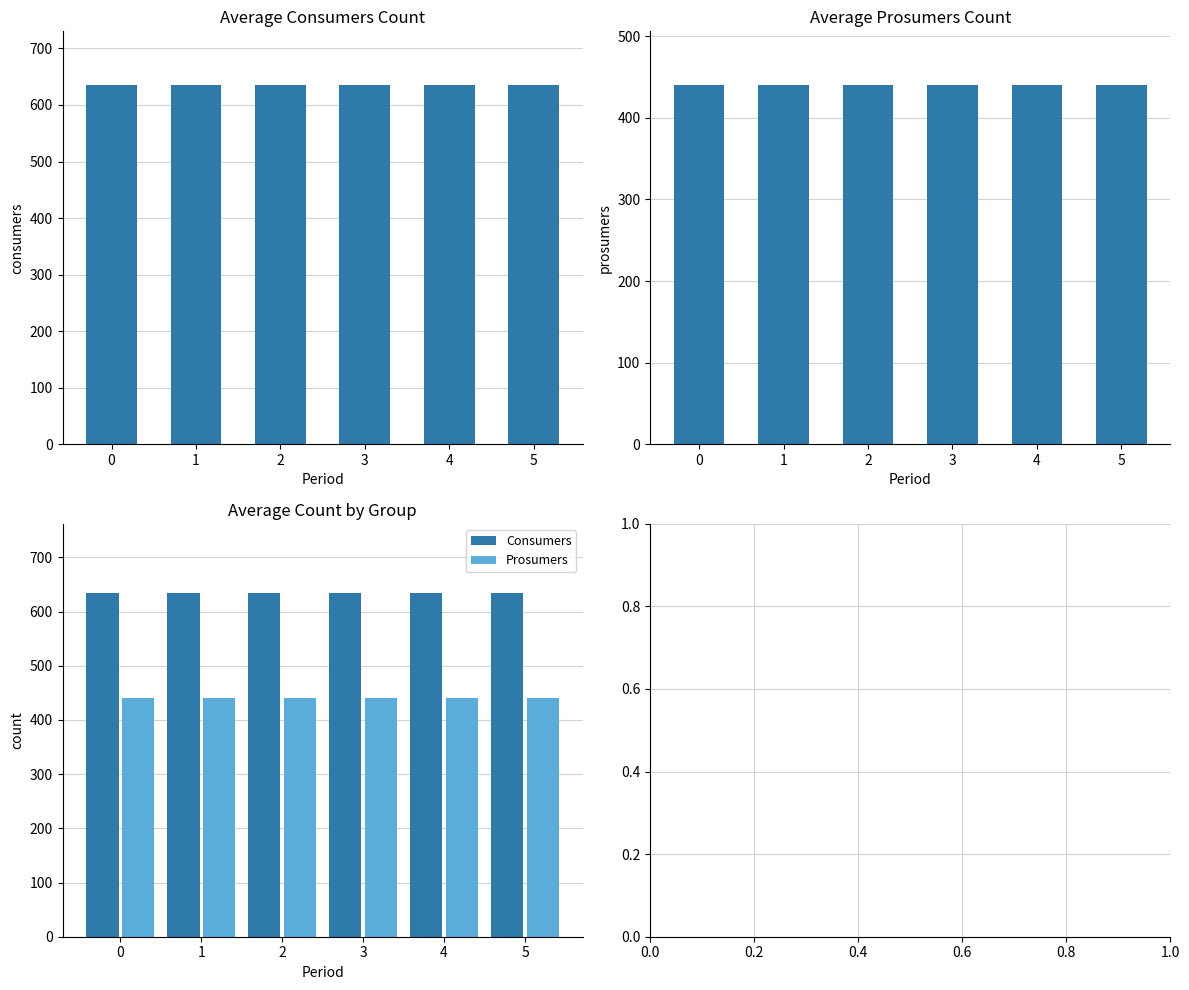

List the labels in order of Consumers value, largest first.

0, 1, 2, 3, 4, 5